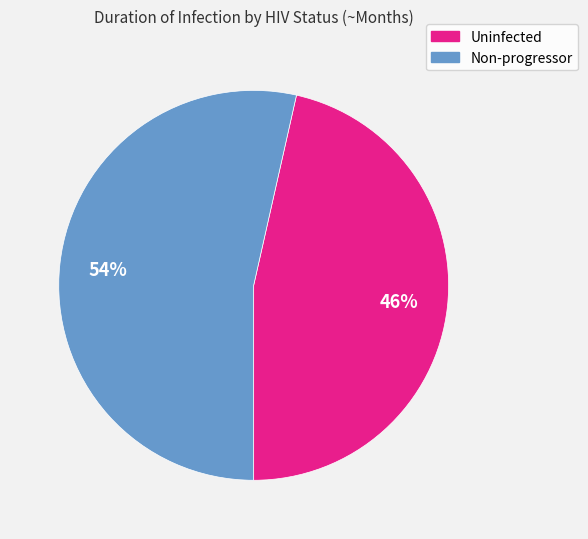

Rank the categories by value from lowest to highest.

Uninfected, Non-progressor